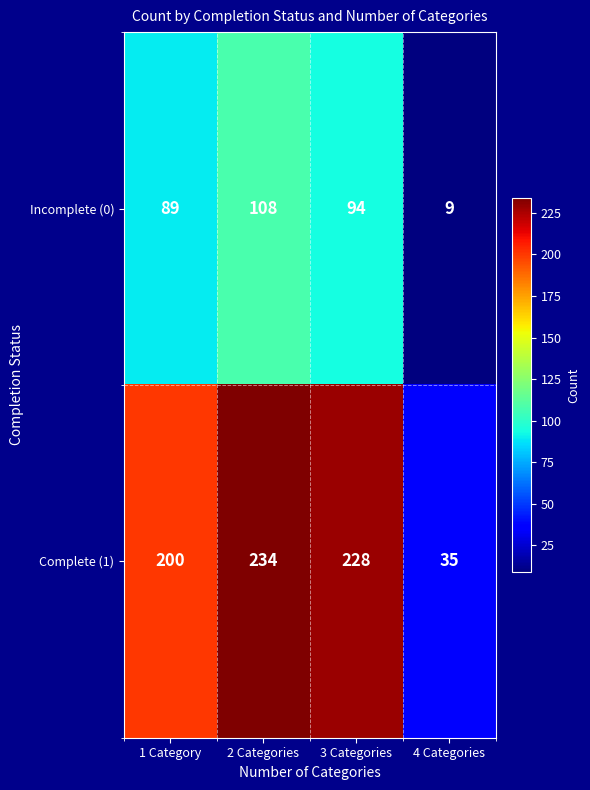

True or false: Incomplete (0) has a value of 136 at 3 Categories.

False